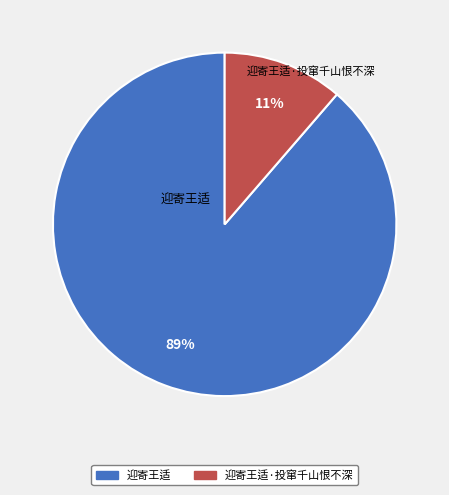

To the nearest percent, what is the average slice percentage?

50%